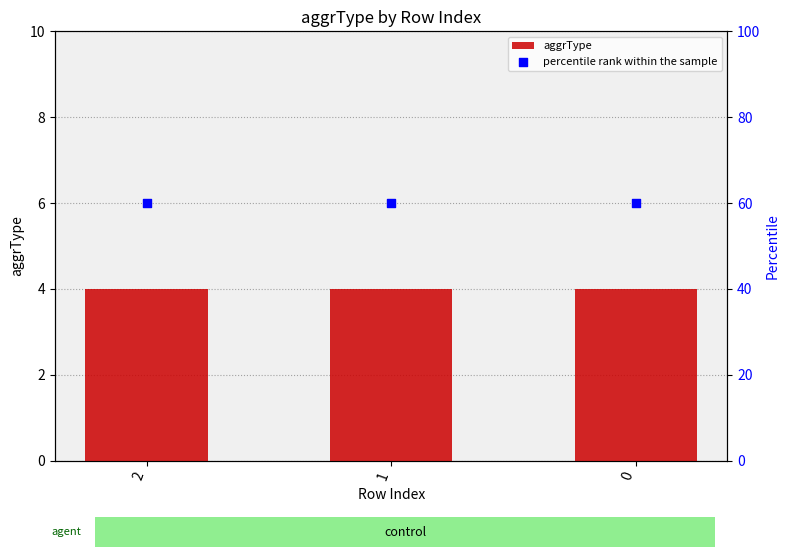

What are all the series names shown in the legend?

aggrType, percentile rank within the sample